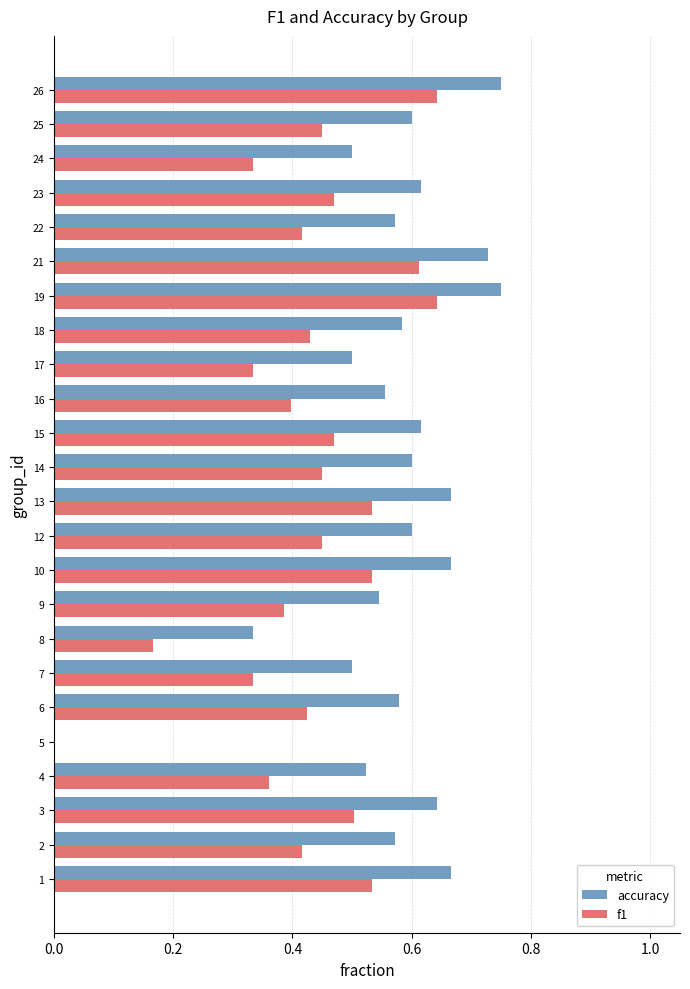

The value of accuracy at 5 is 0.0. True or false?

True